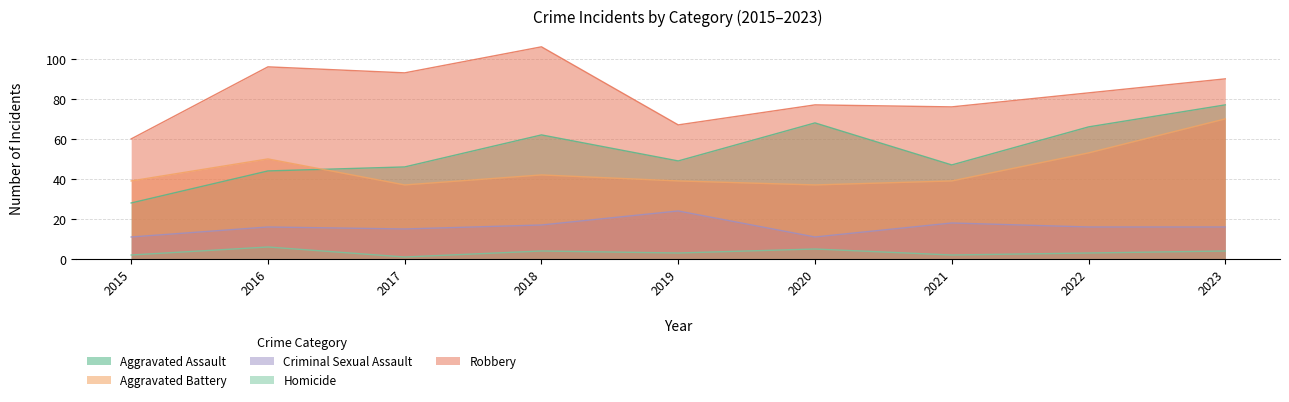

Which series has the largest total across all categories?

Robbery